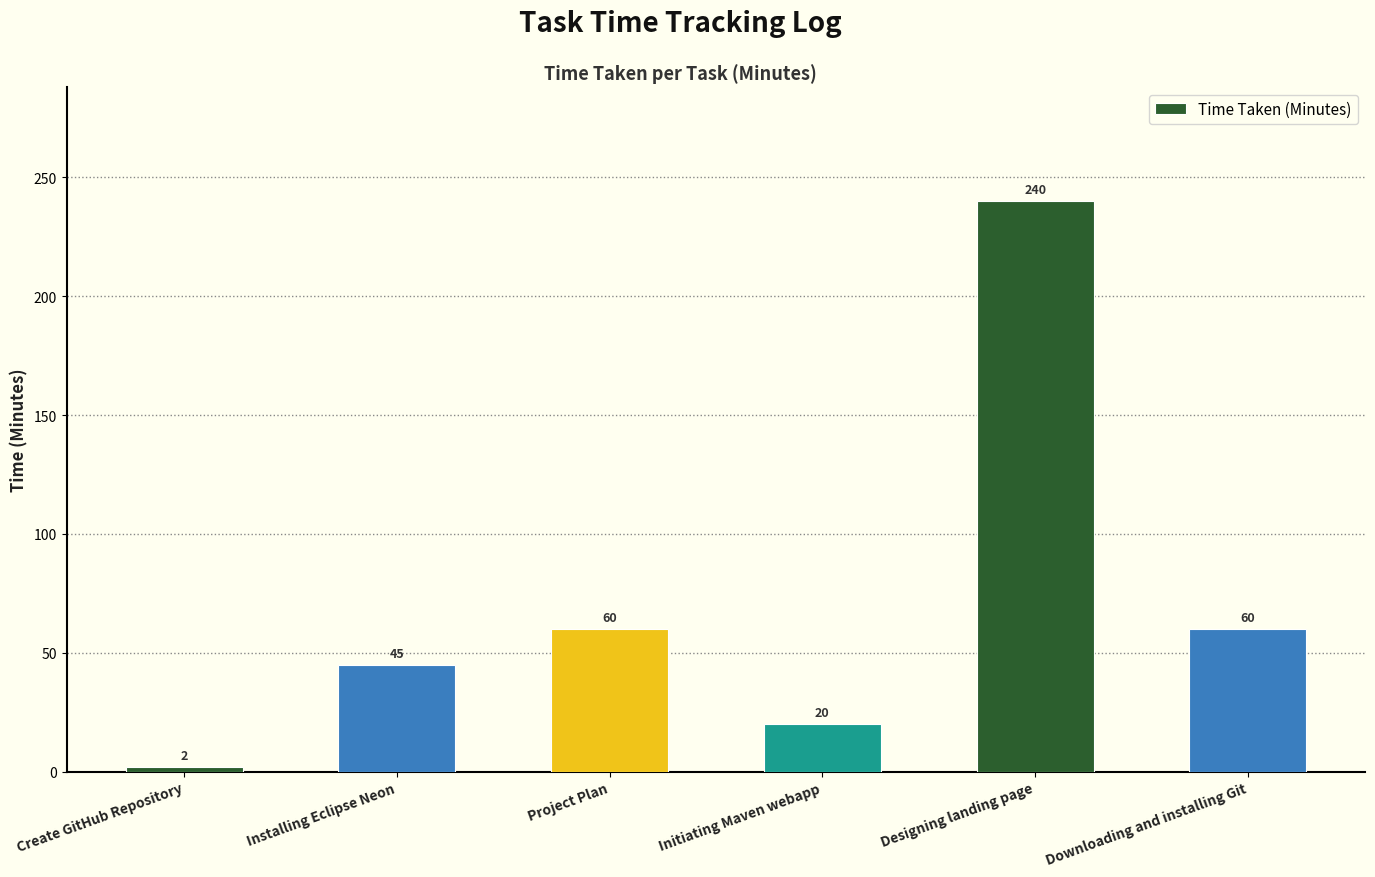

True or false: the data shows 96 at Project Plan.

False